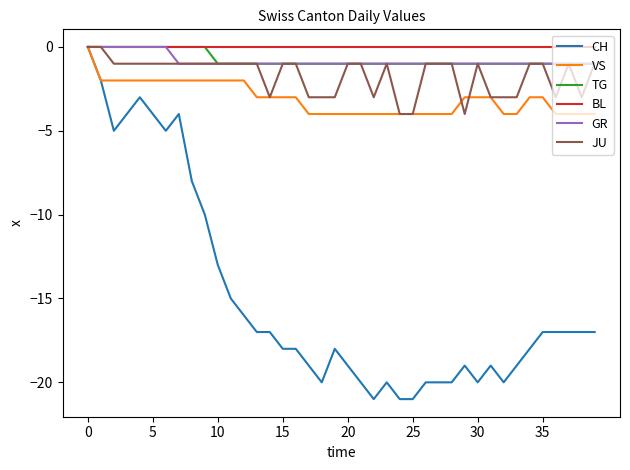

Which series has the widest spread of values?

CH